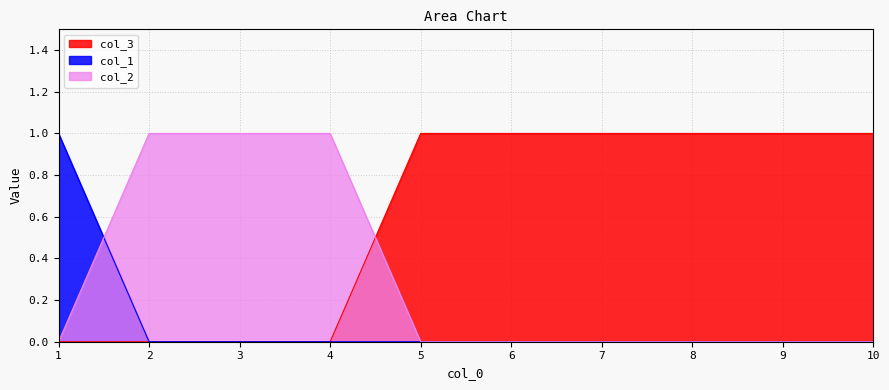

Is it true that col_2 equals 2 at 4?

False